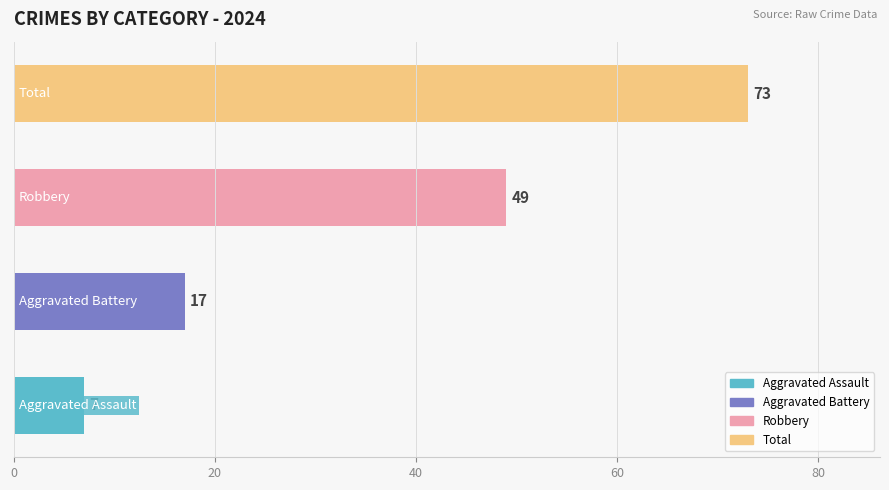

Reading left to right, what are all the values shown in this chart?

0=7	20=17	40=49	60=73